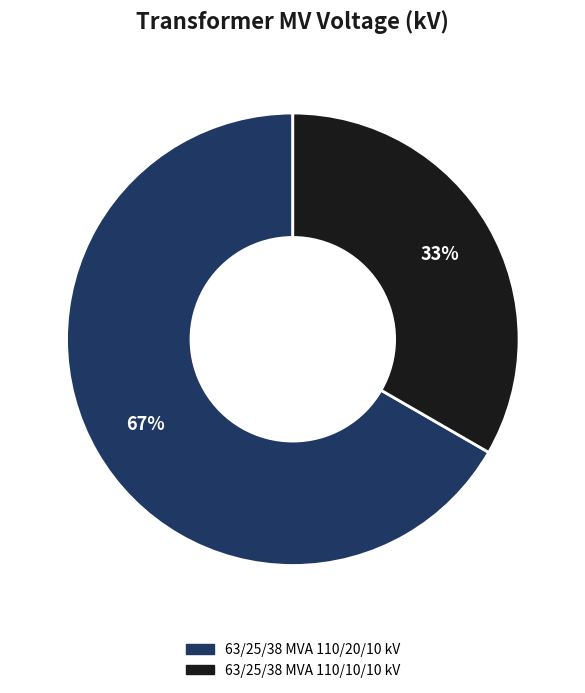

How many slices are in this pie chart?

2